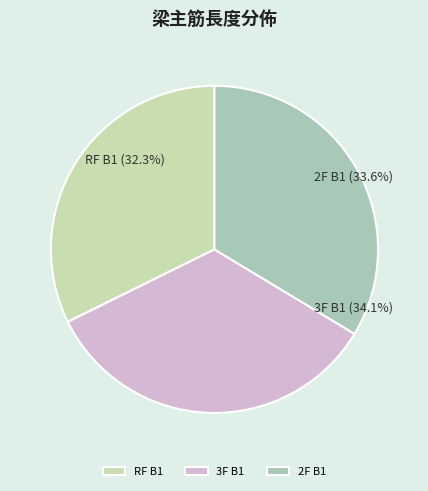

Which slice is the smallest?

RF B1 上層